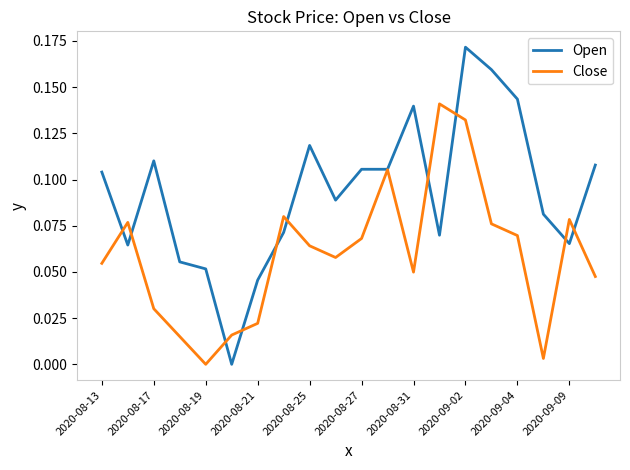

Which series has the largest total across all categories?

Open